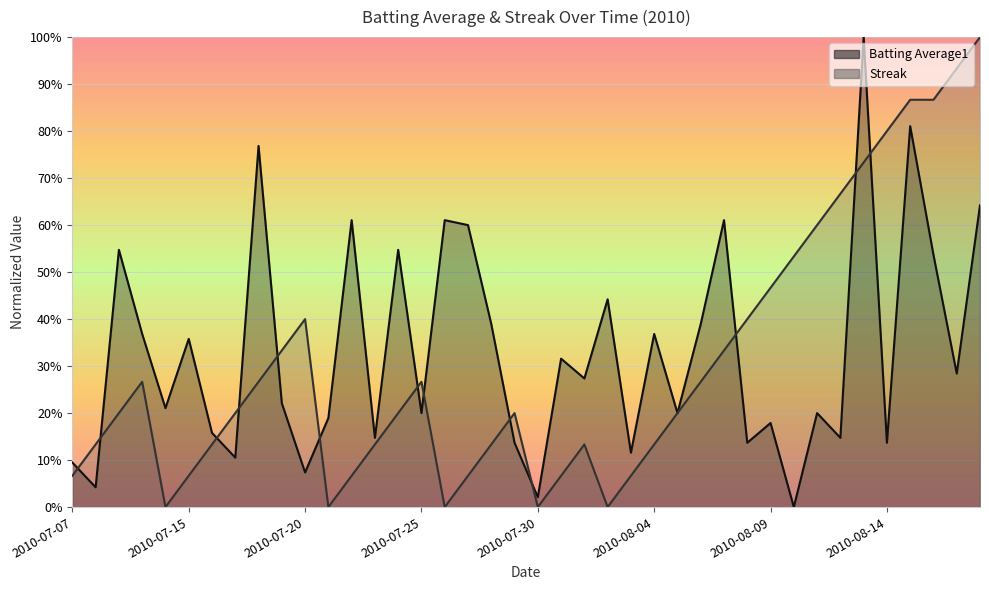

What are all the series names shown in the legend?

Batting Average1, Streak